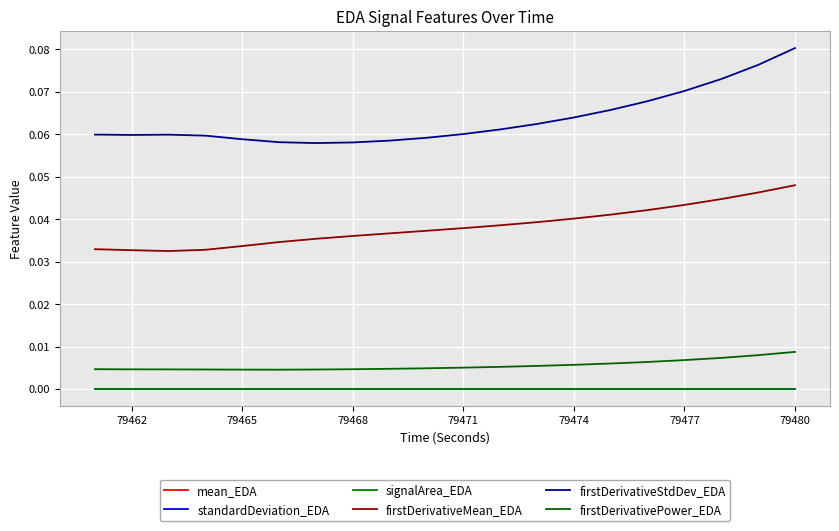

True or false: signalArea_EDA and firstDerivativeStdDev_EDA cross at least once.

False